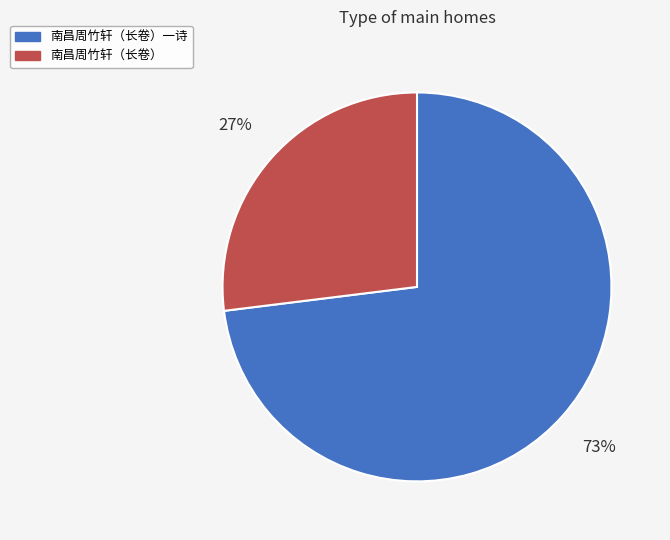

The 南昌周竹轩（长卷）一诗 slice represents 82% of the pie. True or false?

False